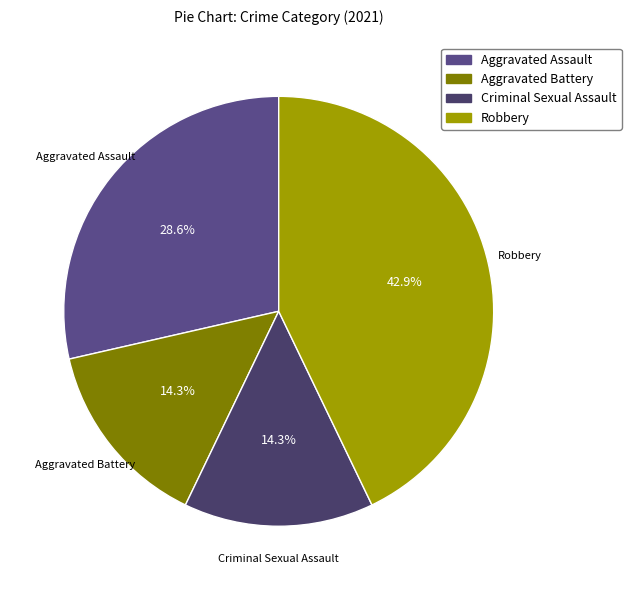

How many slices are in this pie chart?

4